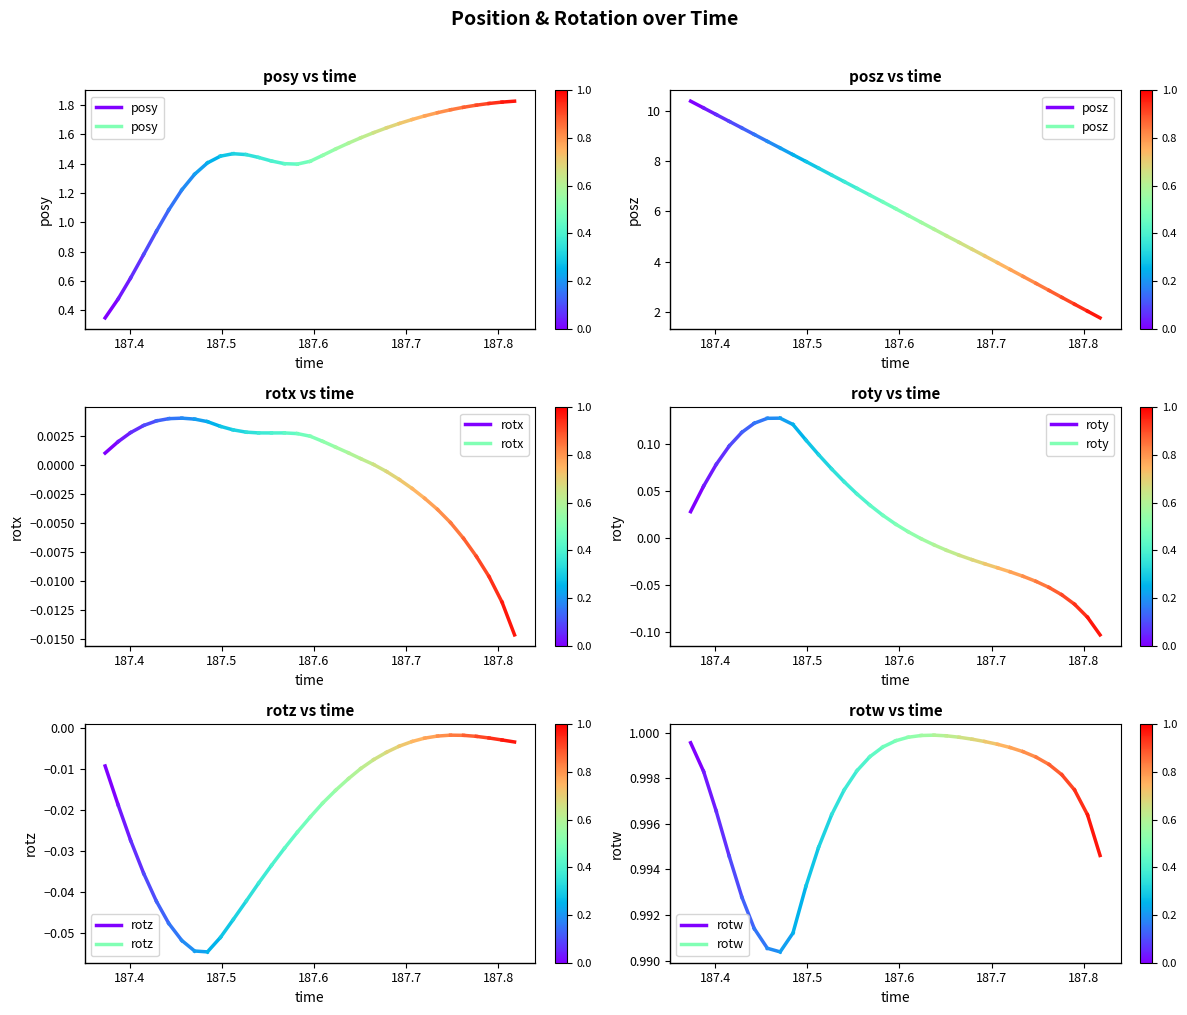

The value of rotx at 187.4 is 0.0. True or false?

False